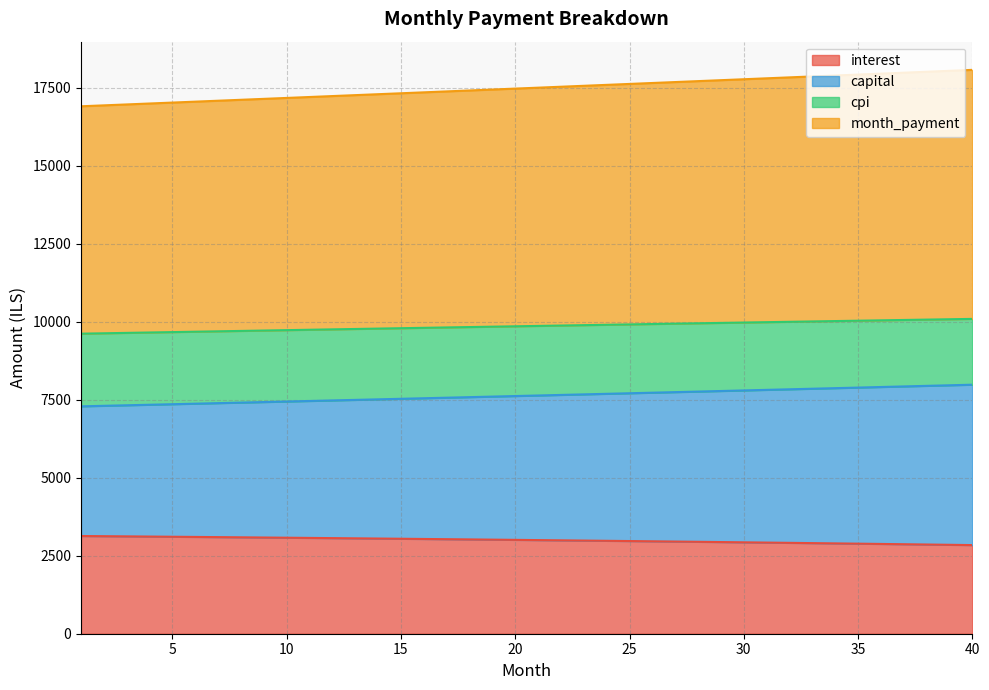

What is the lowest value of the interest series?

2841.3